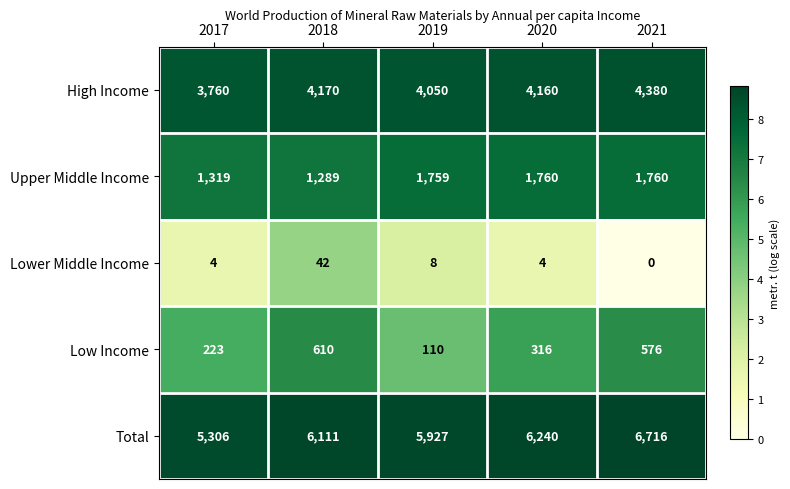

Which series has the largest total across all categories?

Total